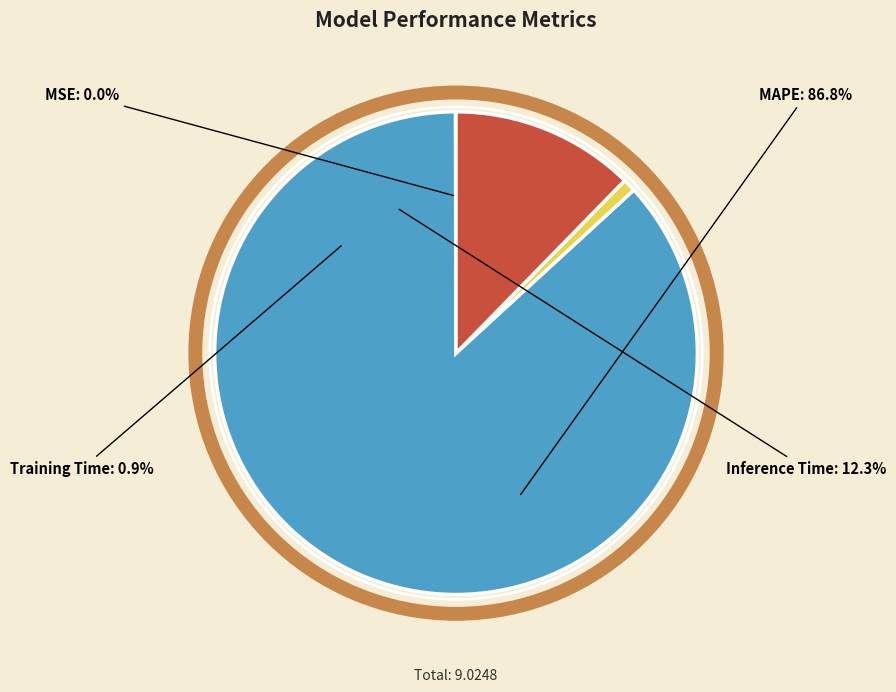

To the nearest percent, what is the combined percentage of MSE and Training Time?

1%